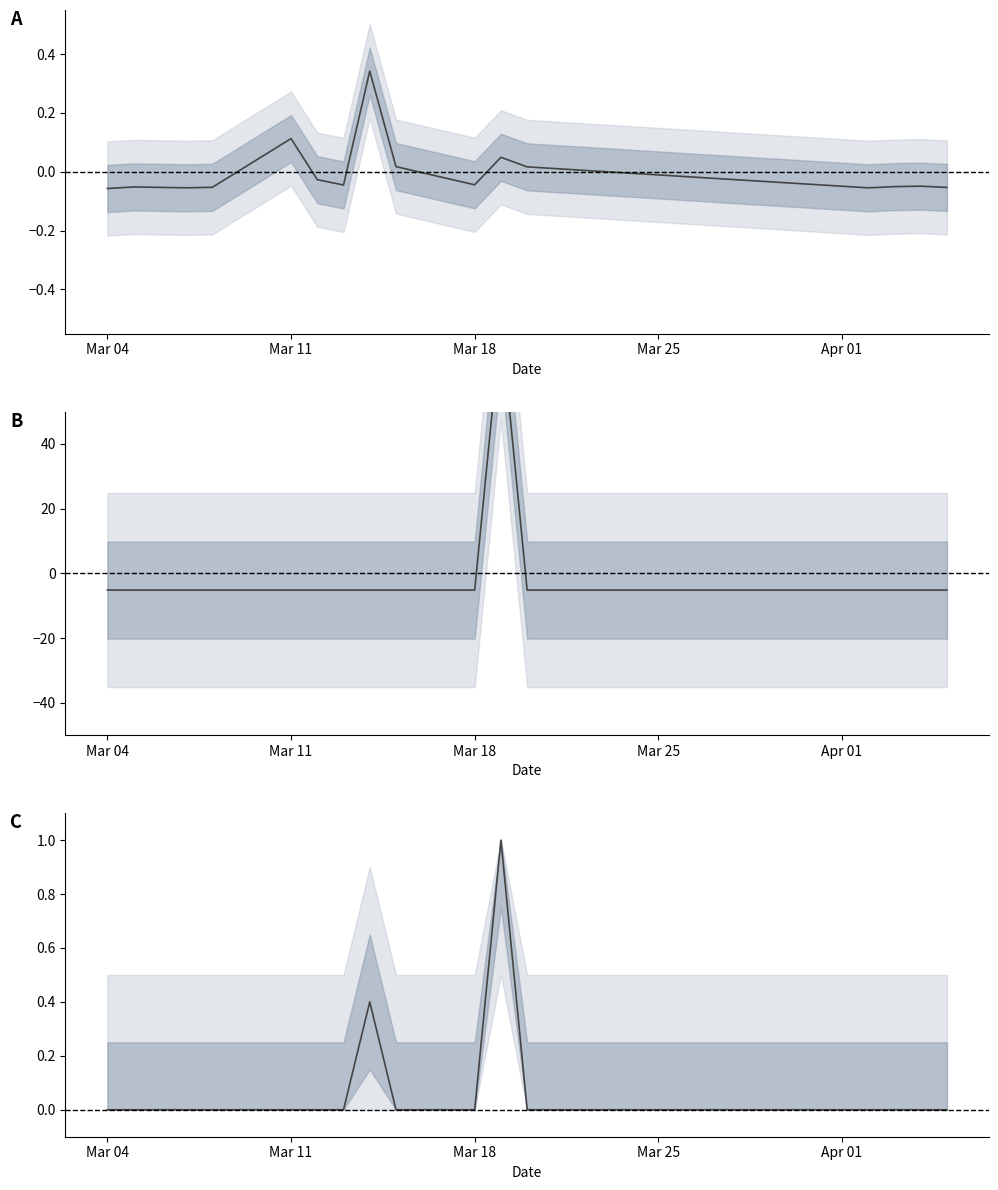

Where is Sin Año-Mes nearest to the value 36?

Mar 04